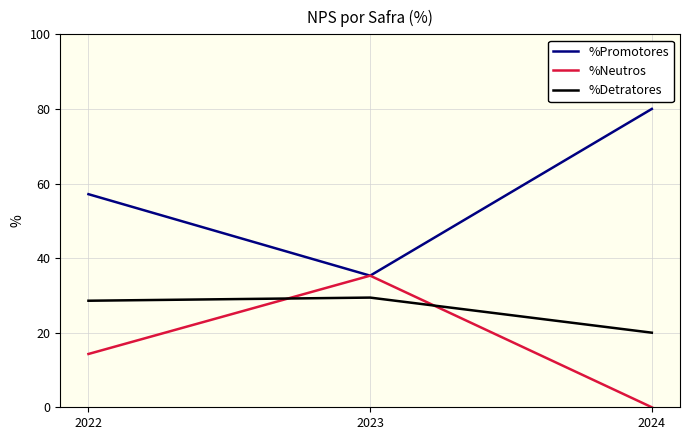

Rank the series by their maximum value, from lowest to highest.

%Detratores, %Neutros, %Promotores